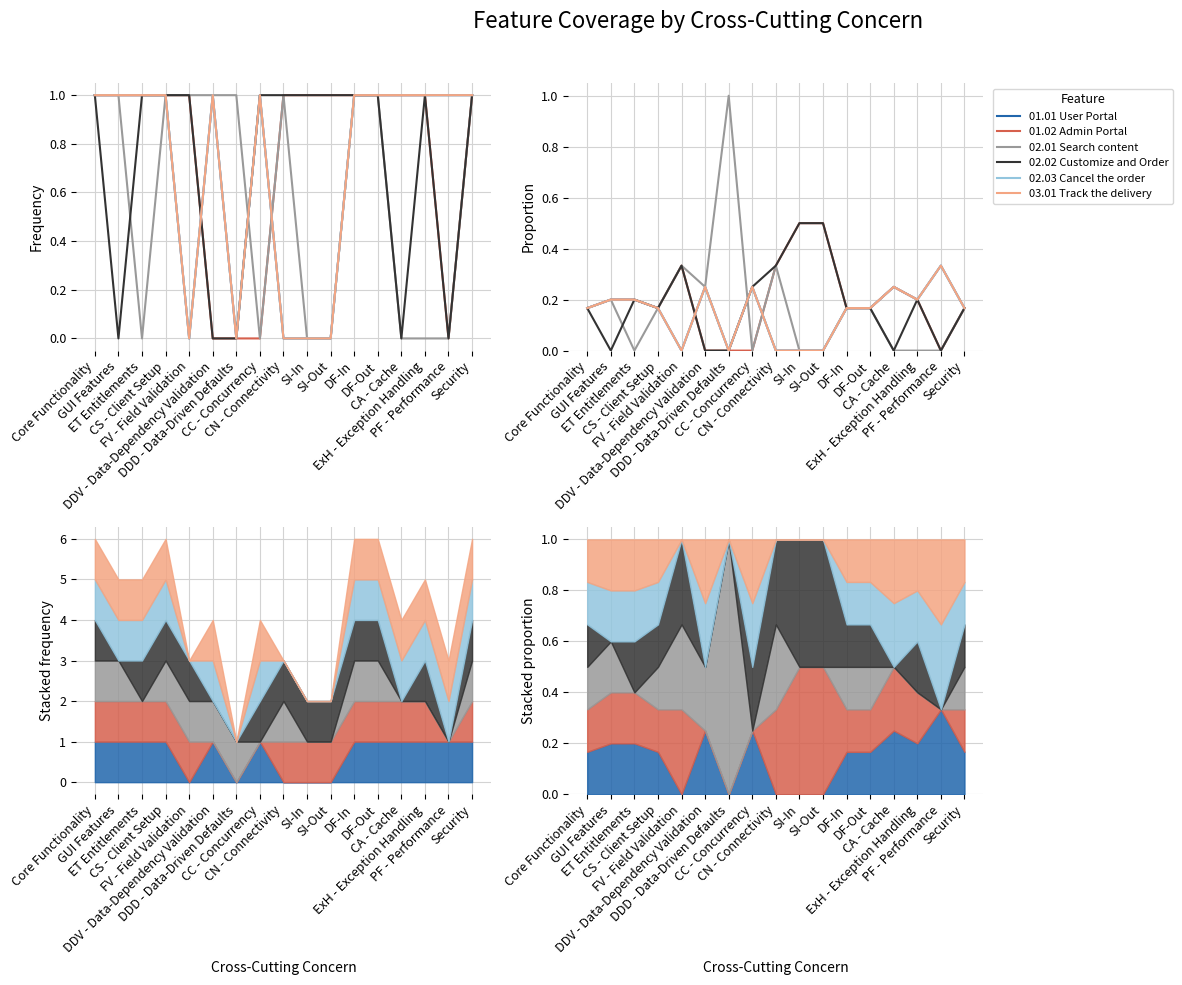

What is the value of the 01.02 Admin Portal point at the 17th from the left?

0.2